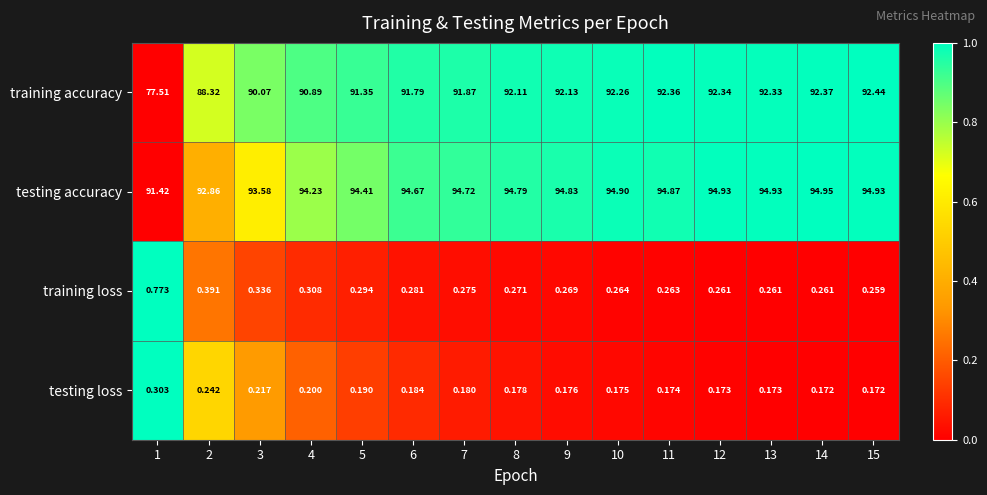

How many values in the training accuracy series exceed 92?

8